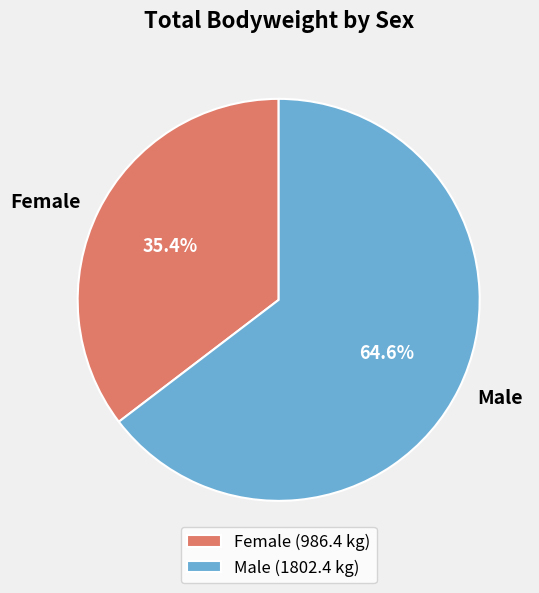

Does any single category account for the majority?

Yes